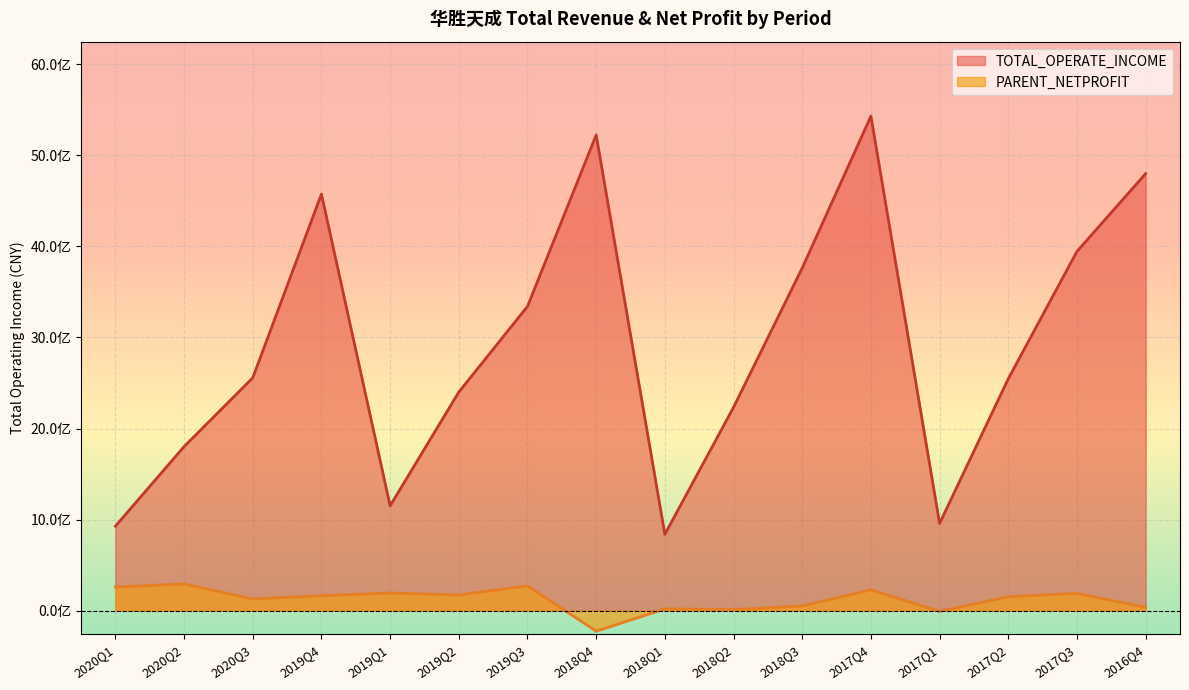

Reading left to right, what are all the values shown in this chart?

TOTAL_OPERATE_INCOME: 2020Q1=926988418.9	2020Q2=1801222026.3	2020Q3=2556948347.0	2019Q4=4575030442.2	2019Q1=1151478642.0	2019Q2=2400213407.8	2019Q3=3341431769.7	2018Q4=5224124676.8	2018Q1=838028511.3	2018Q2=2233110247.2	2018Q3=3763276664.5	2017Q4=5431194163.8	2017Q1=957972506.3	2017Q2=2546777961.8	2017Q3=3945685700.3	2016Q4=4800033043.1
PARENT_NETPROFIT: 2020Q1=259207133.7	2020Q2=293346288.2	2020Q3=127520624.3	2019Q4=164023084.4	2019Q1=192947963.4	2019Q2=171885647.1	2019Q3=271887140.3	2018Q4=-225871722.7	2018Q1=18742778.9	2018Q2=11530967.9	2018Q3=51191480.9	2017Q4=228027938.9	2017Q1=-8875287.4	2017Q2=152708191.3	2017Q3=189008087.8	2016Q4=35799190.4